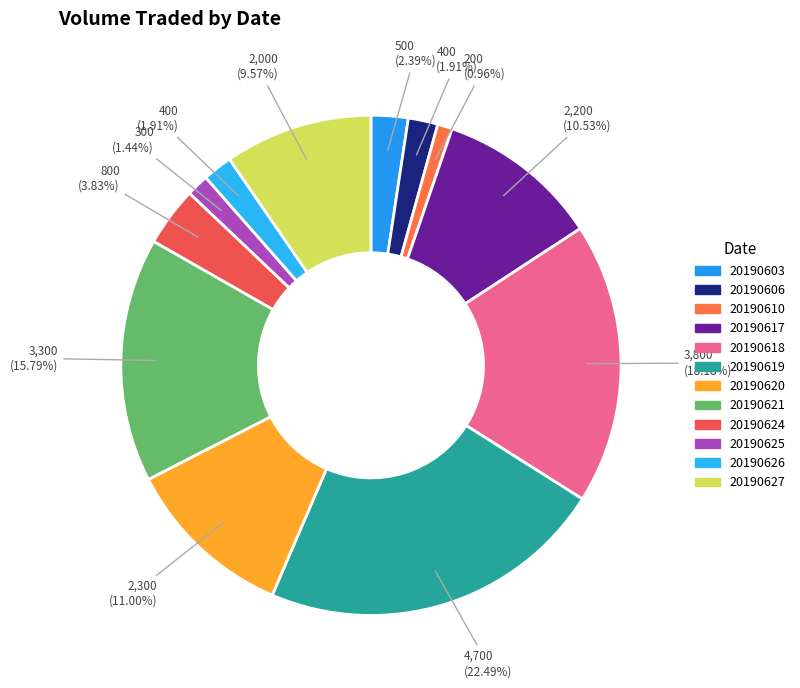

How many slices are in this pie chart?

12